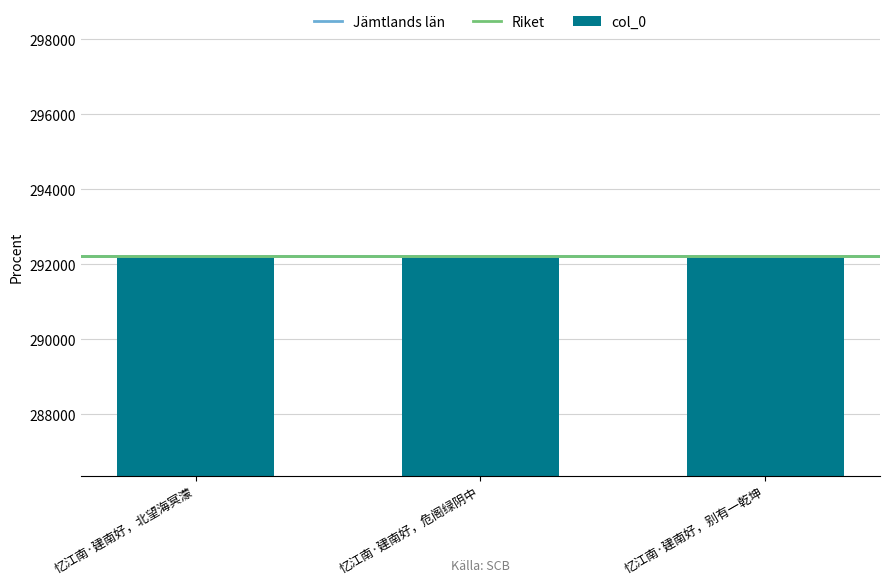

What is the sum of all values?

876642